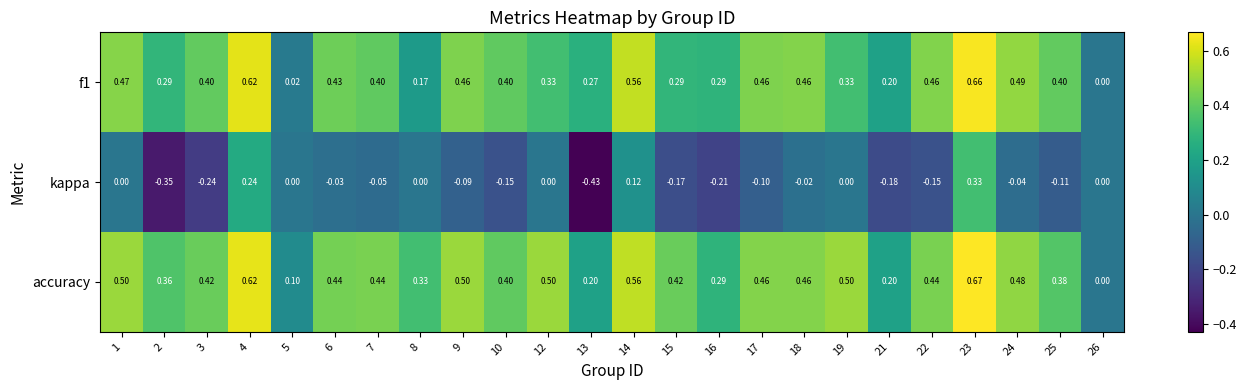

Which series changed the most between 13 and 21?

kappa